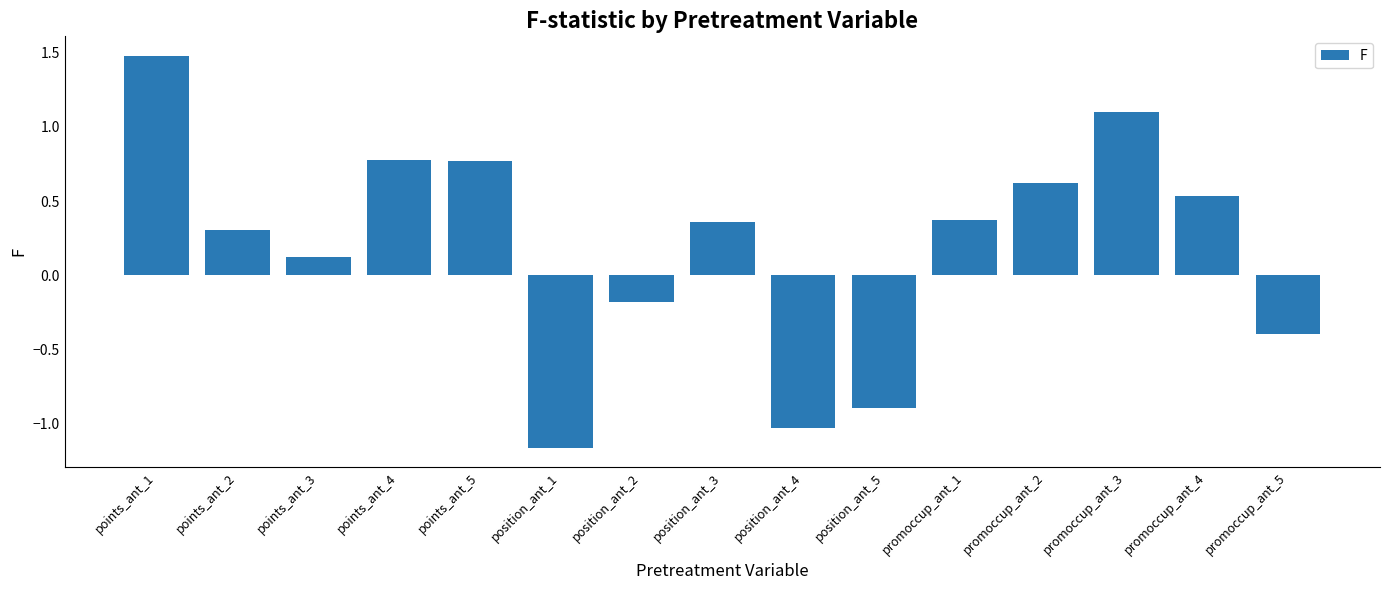

At which label is the value closest to 0?

points_ant_3